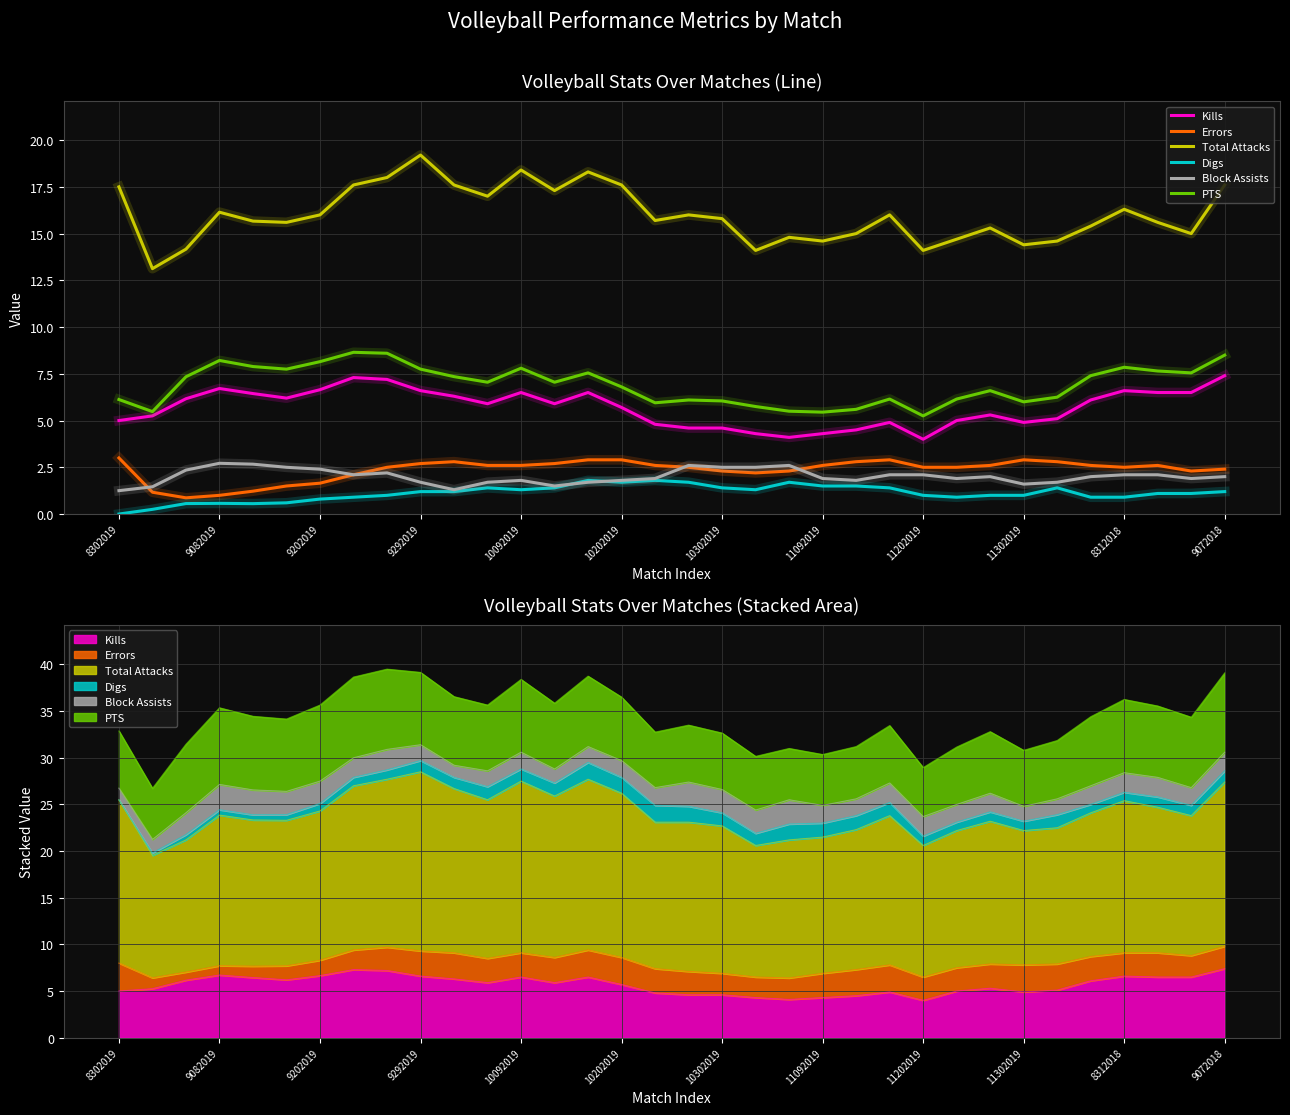

How many distinct data groups are displayed?

6